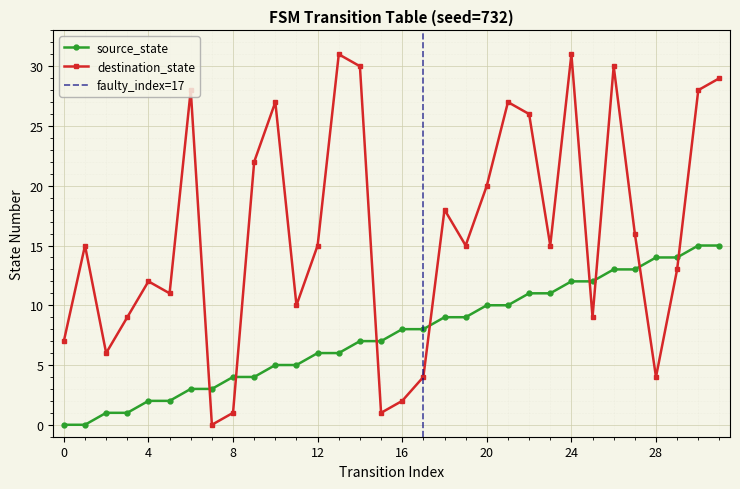

Is this an area chart (filled region under the line)?

No